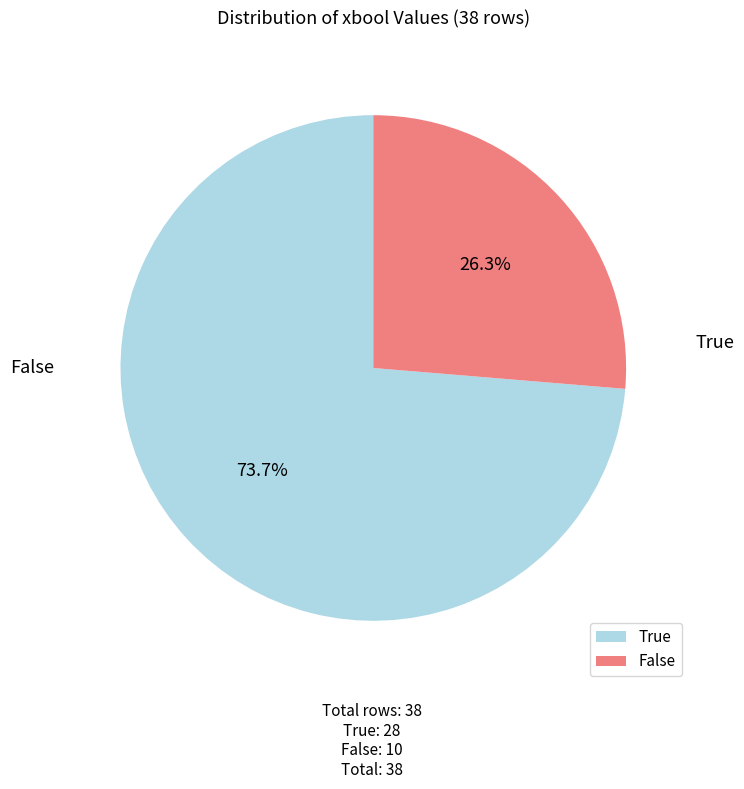

To the nearest percent, what portion does False represent?

26%